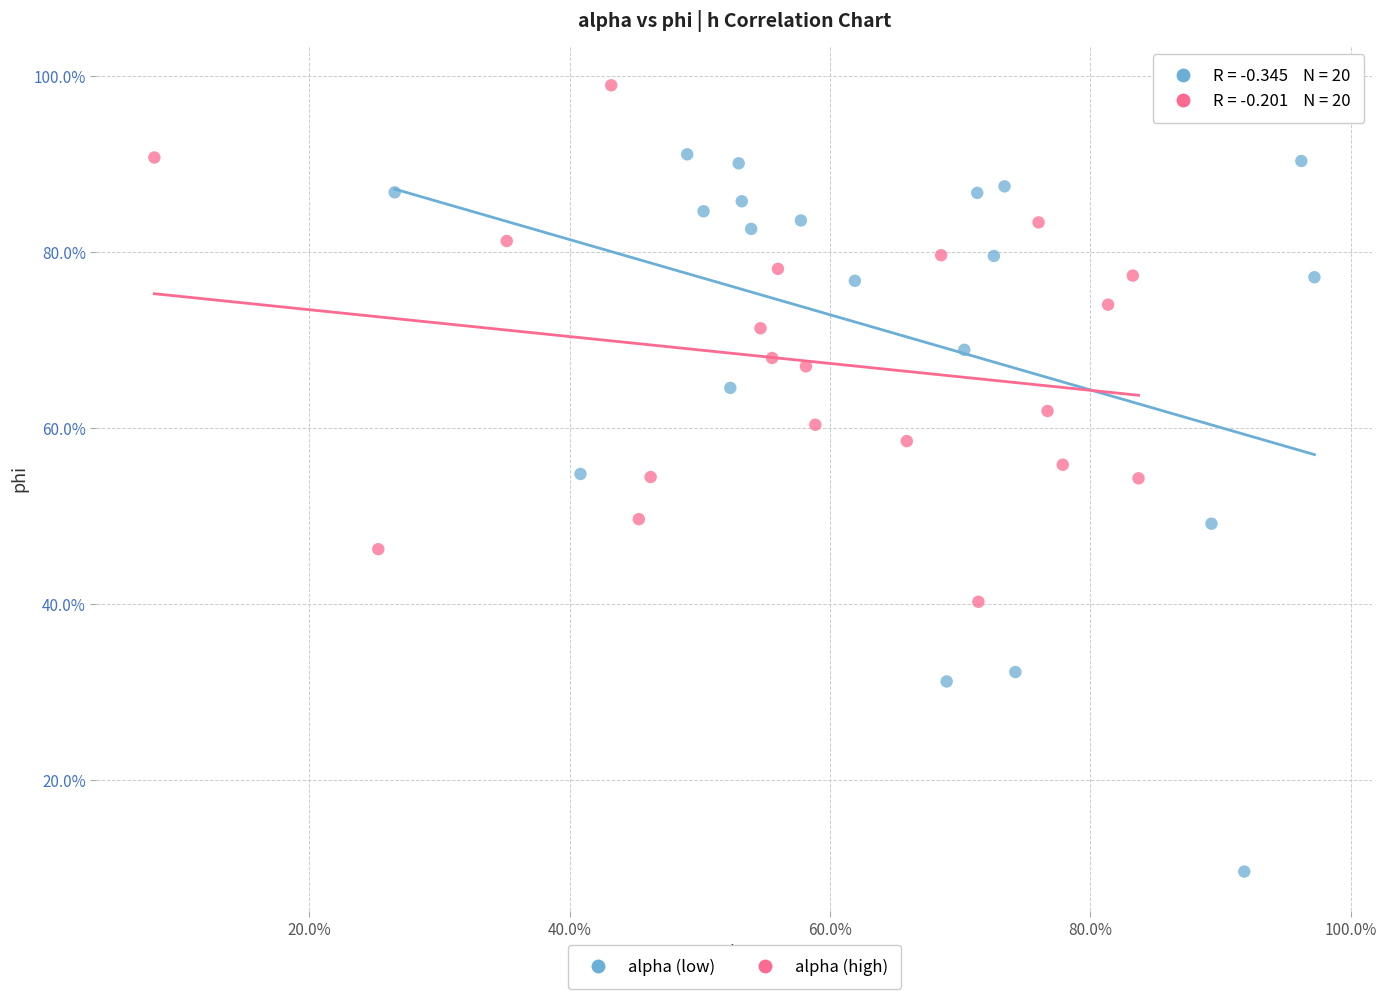

Which series reaches the maximum Y coordinate?

alpha (high)